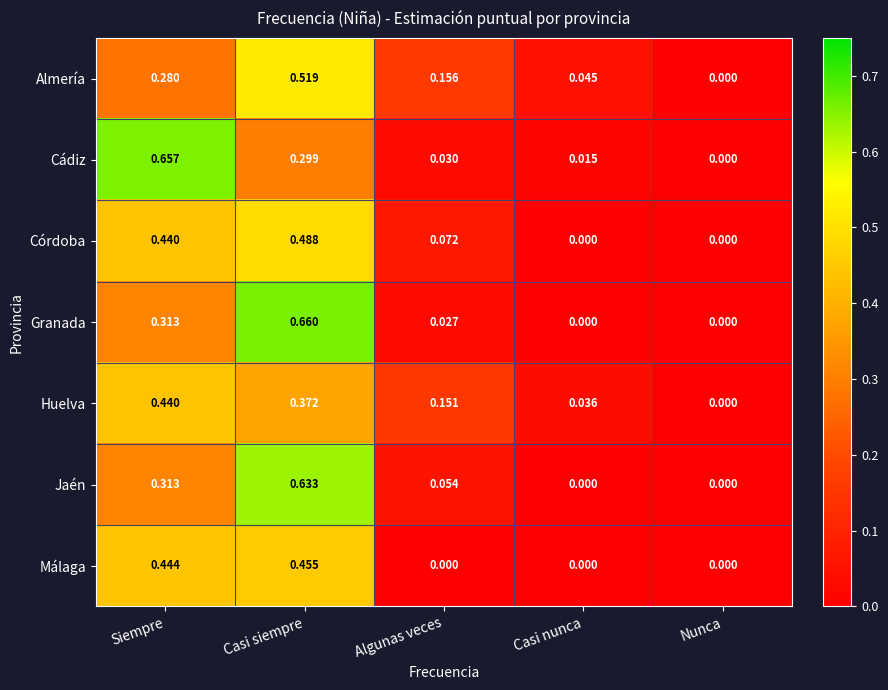

Count the number of categories in the chart.

5